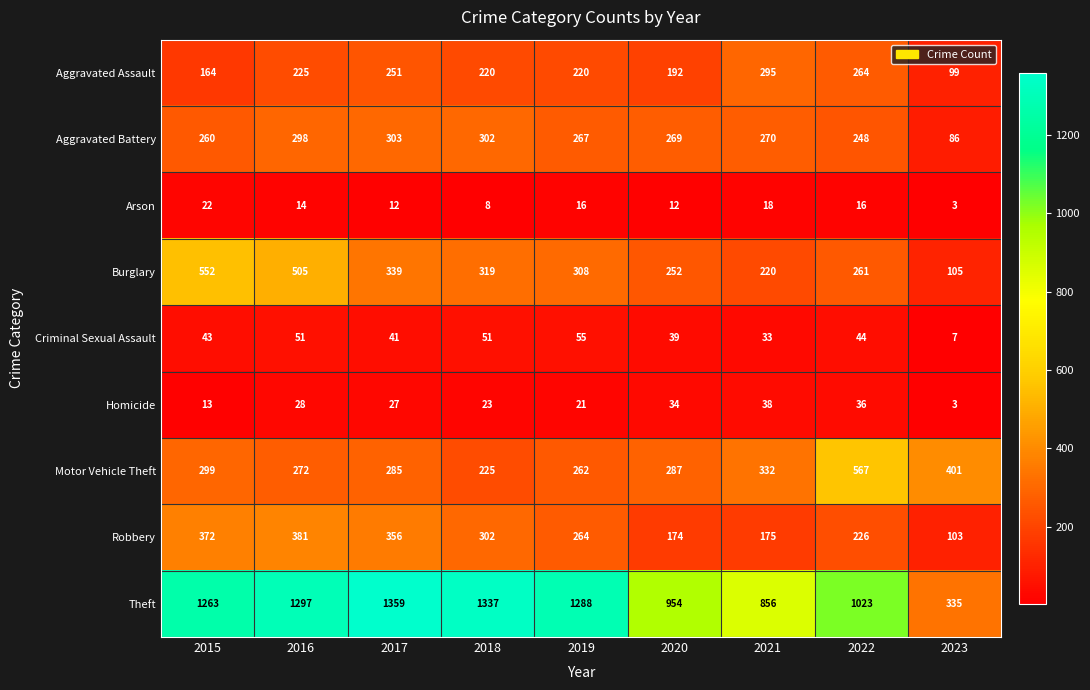

Is it true that Arson equals 21 at 2016?

False